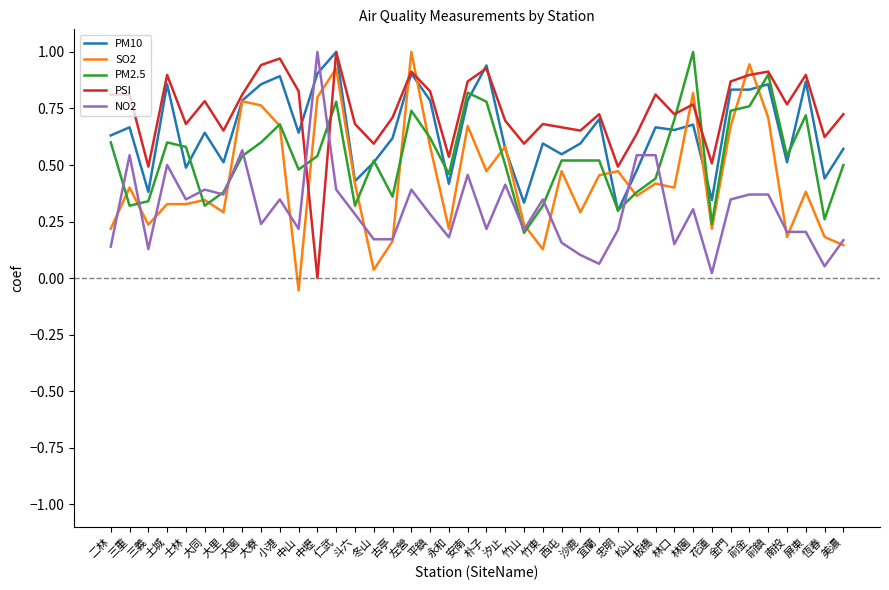

True or false: PSI and PM2.5 intersect in this chart.

True